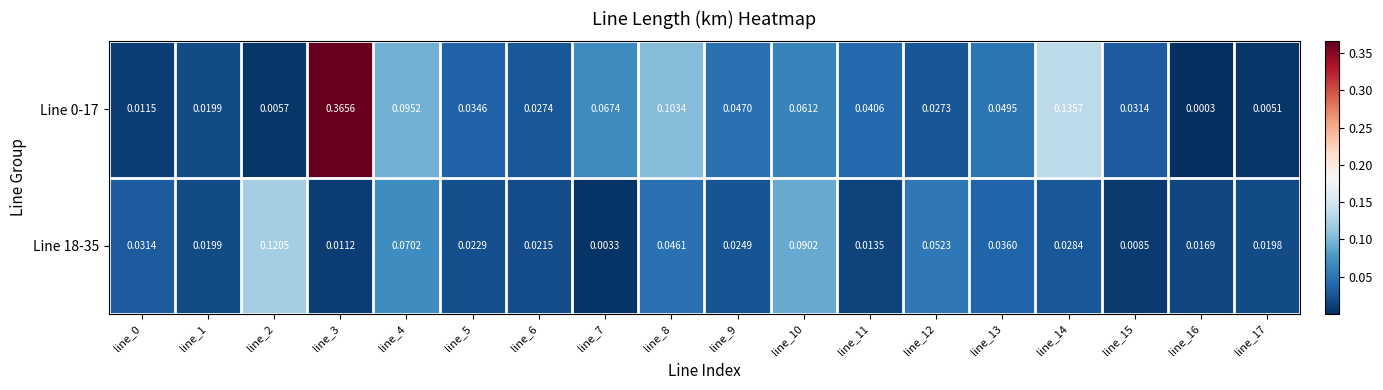

Is the value of Line 18-35 at line_15 greater than the value of Line 0-17 at line_16?

Yes